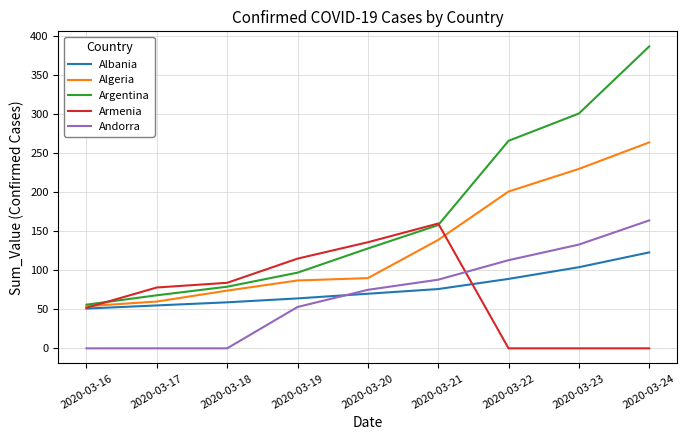

At which category is the sum across all series the highest?

2020-03-24